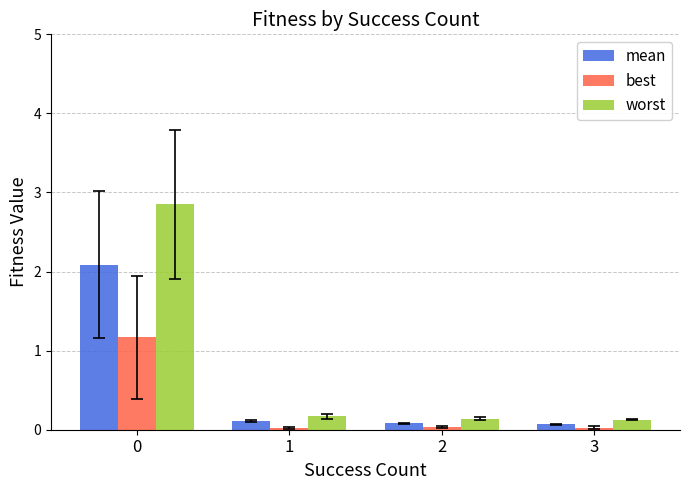

How many bars are there in each group?

3